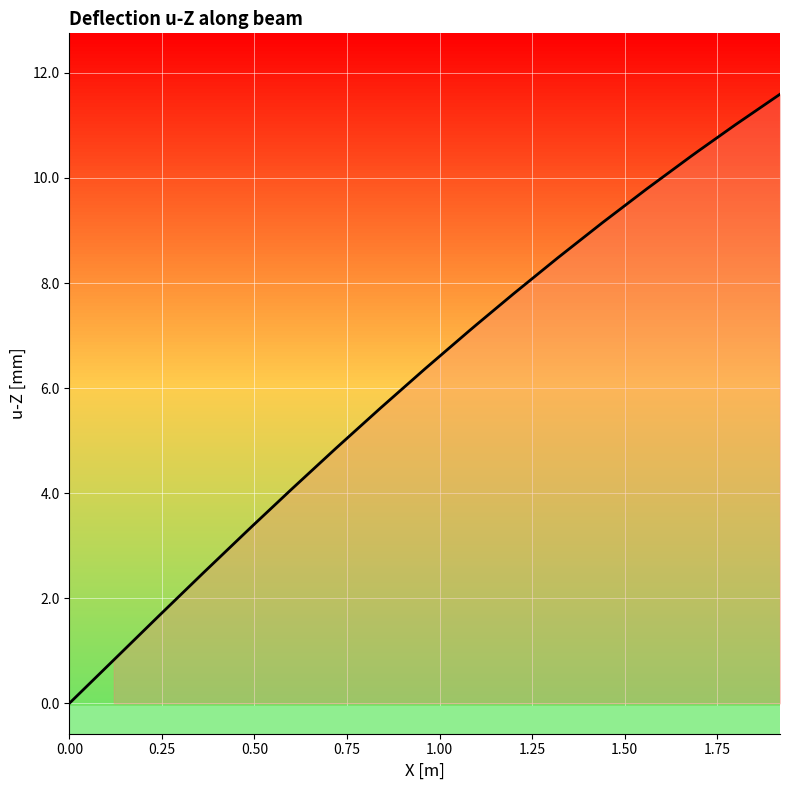

What is the greatest value displayed?

11.6